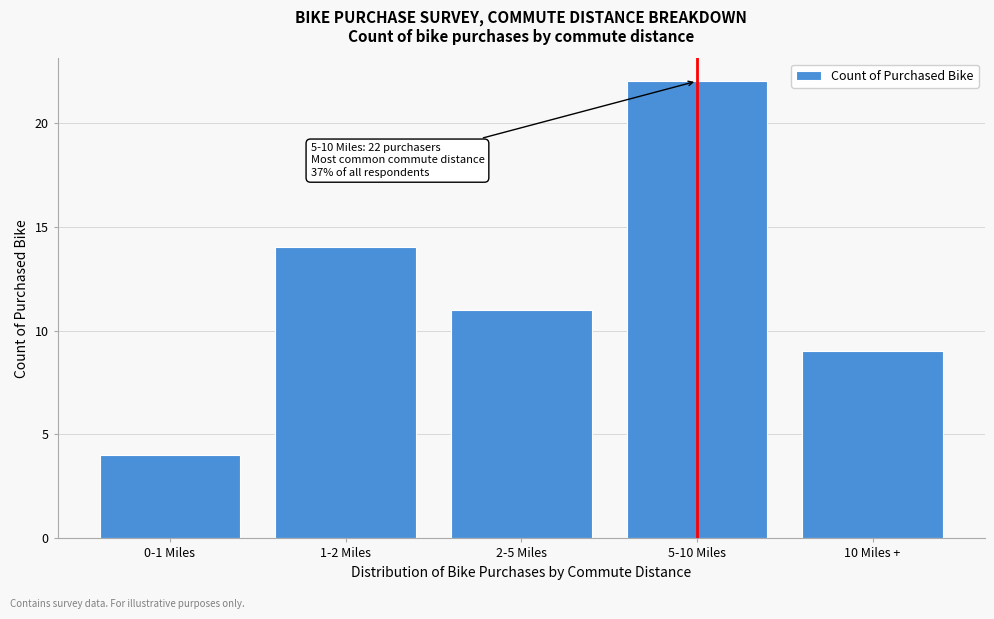

Reading left to right, extract all data points from this chart.

0-1 Miles=4	1-2 Miles=14	2-5 Miles=11	5-10 Miles=22	10 Miles +=9